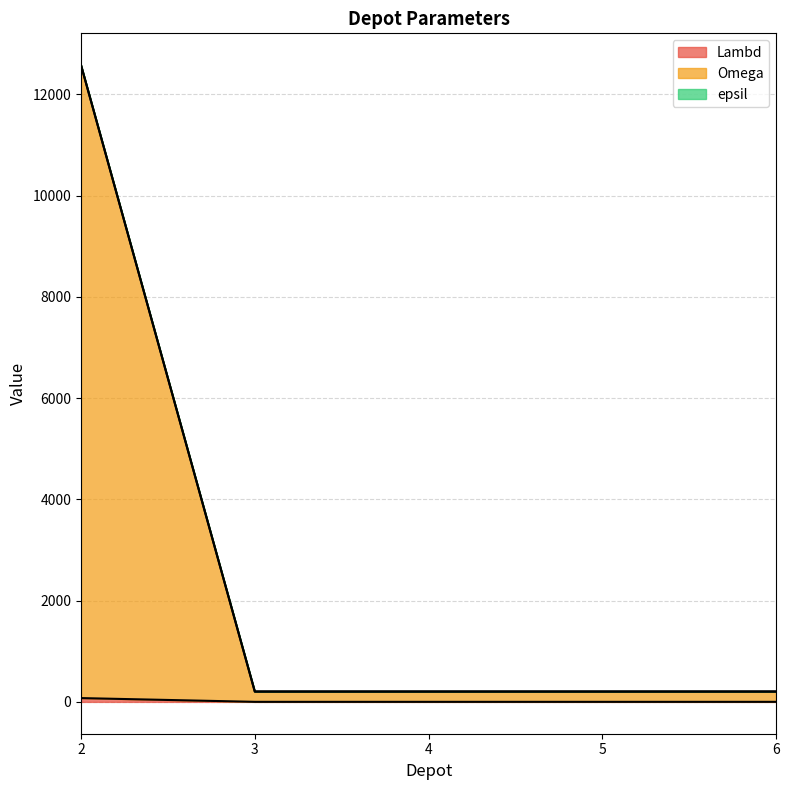

Reading left to right, what are all the values shown in this chart?

Lambd: 75	1	1	1	1
Omega: 12575	201	201	201	201
epsil: 12575	208	208	208	208